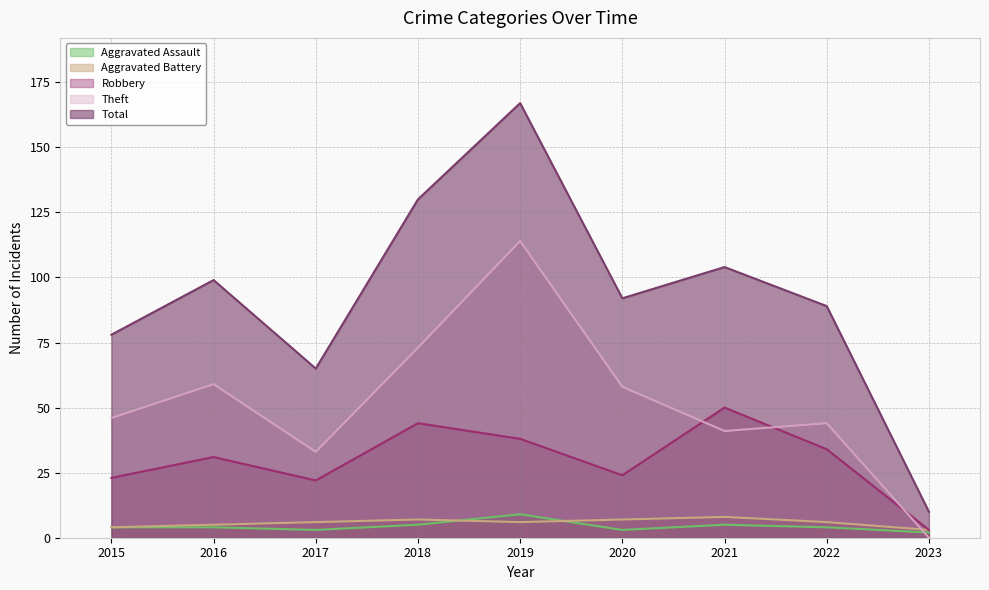

What is the maximum value shown in the chart?

167